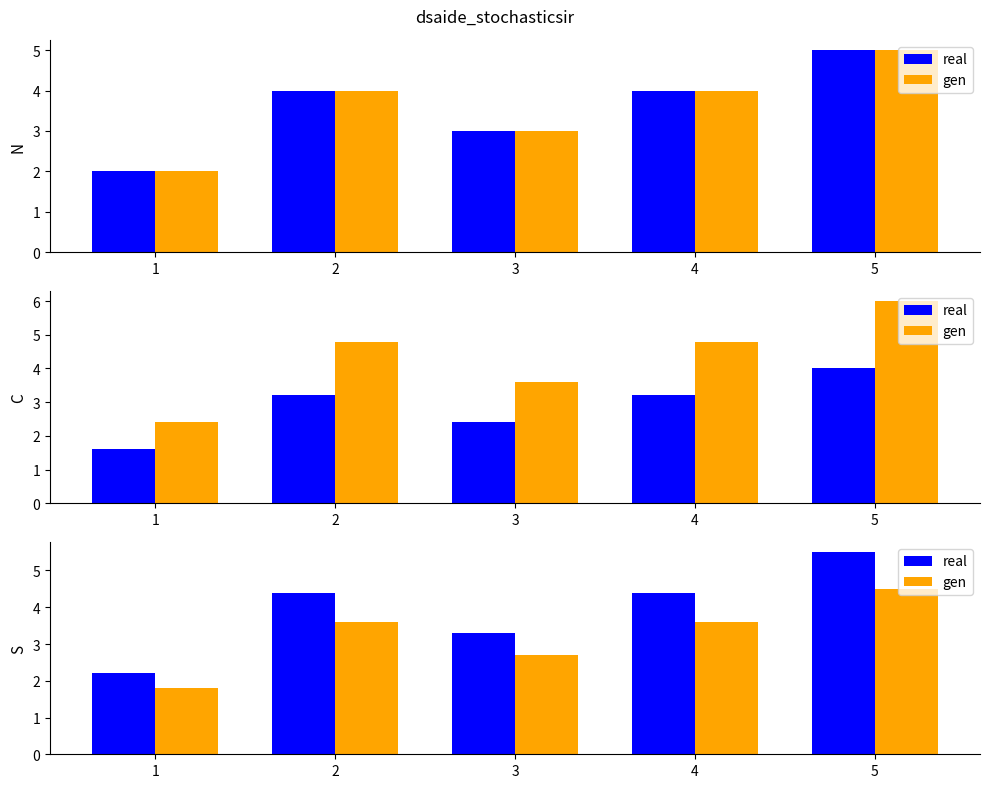

What is the lowest value of the real series?

2.2